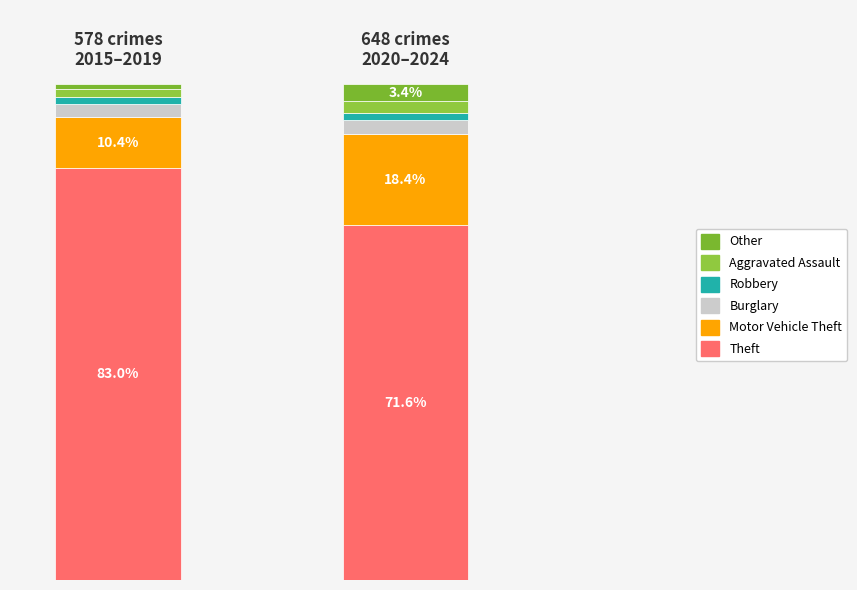

What is the sum of all Theft values?

944